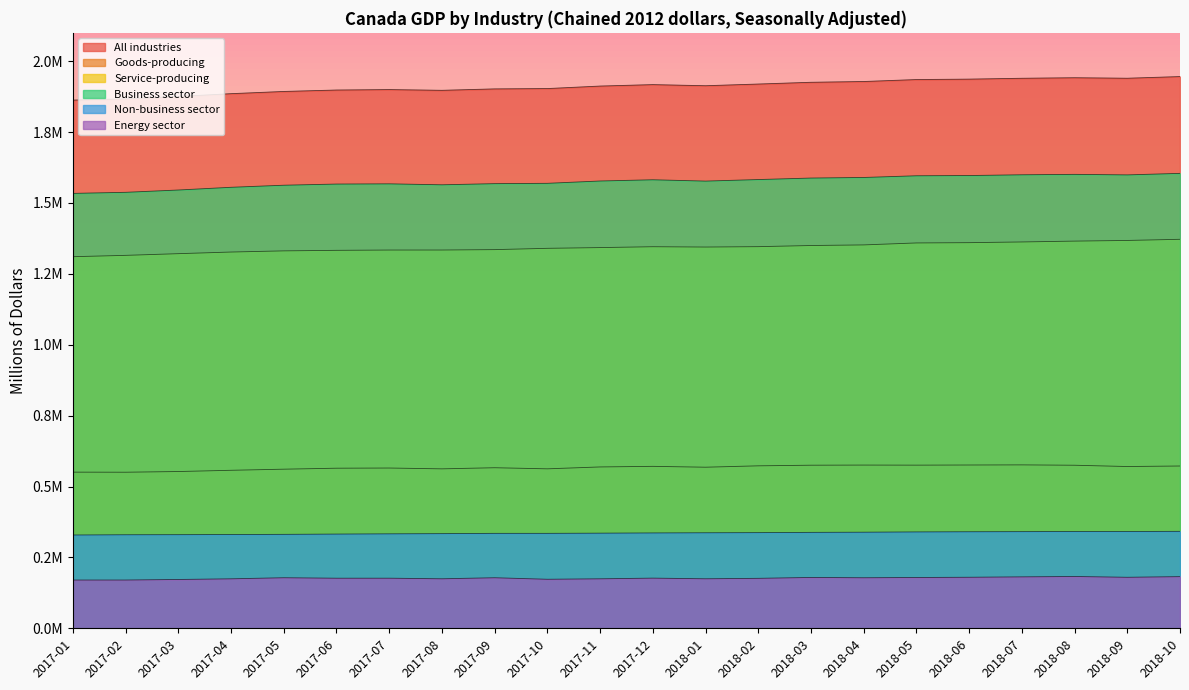

True or false: All industries and Service-producing intersect in this chart.

False